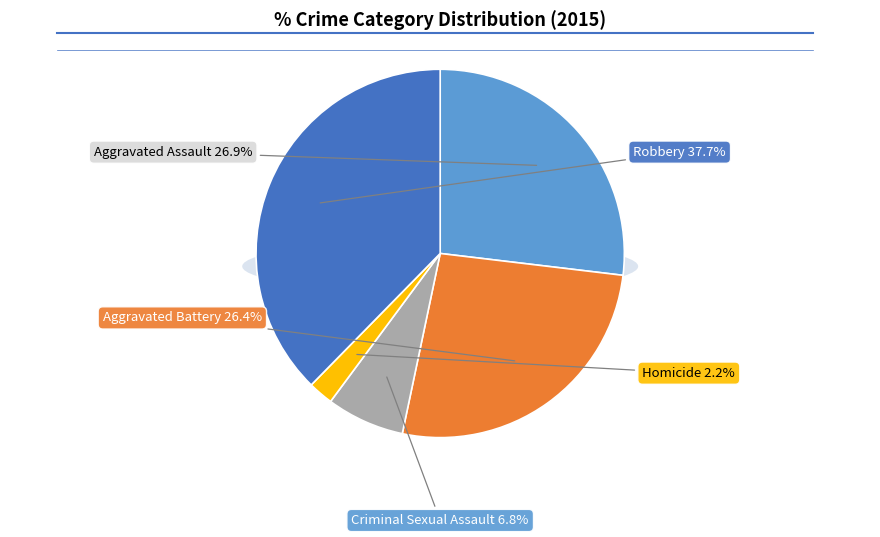

Is there a majority slice in this chart?

No